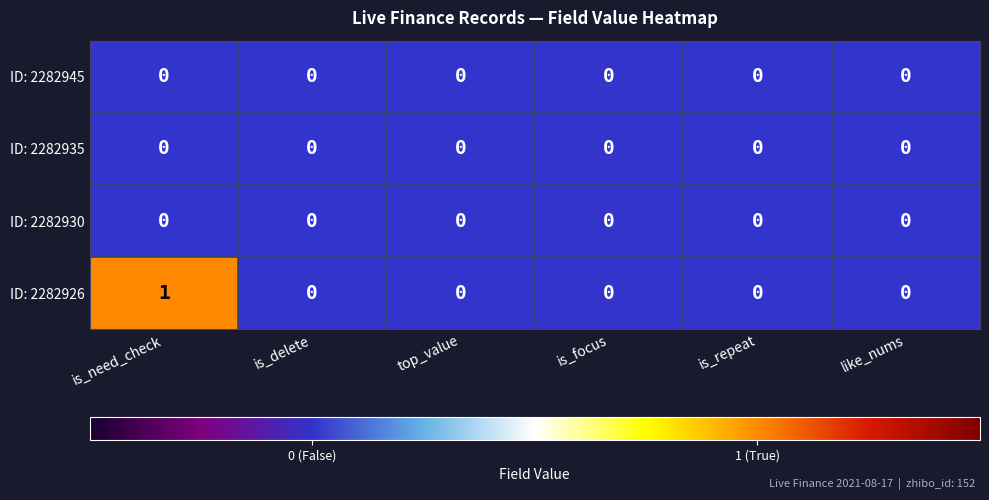

At which category is the sum across all series the highest?

is_need_check